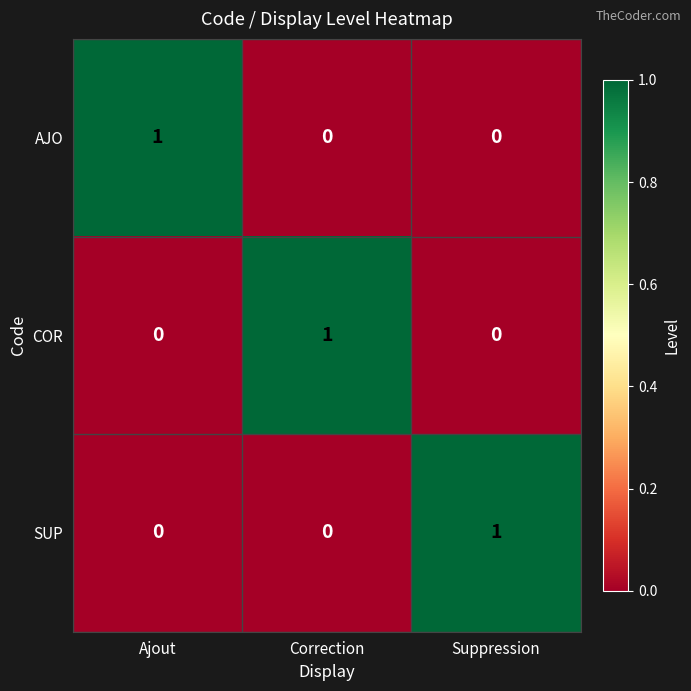

Count the SUP values in the range 0 to 1.

3